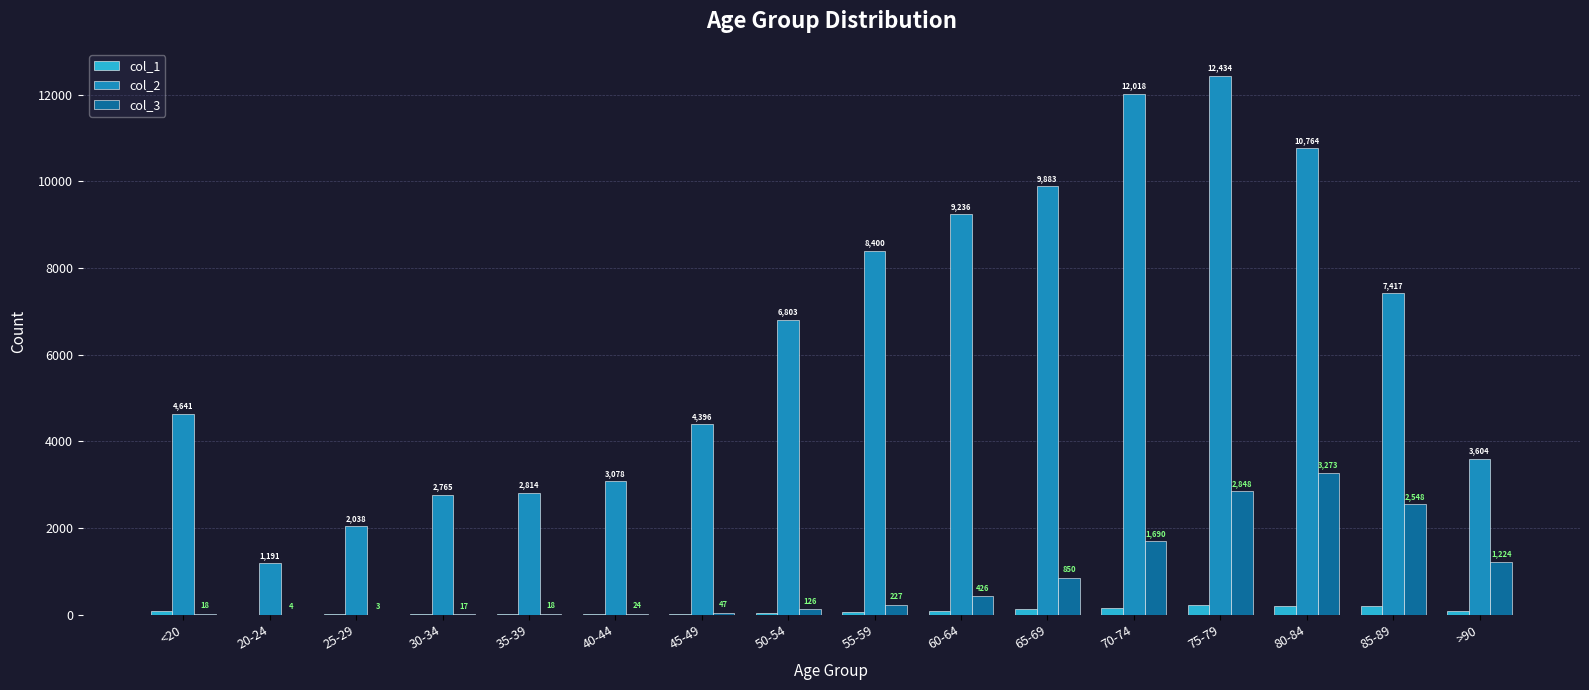

What value does the col_1 series have at 75-79?

220